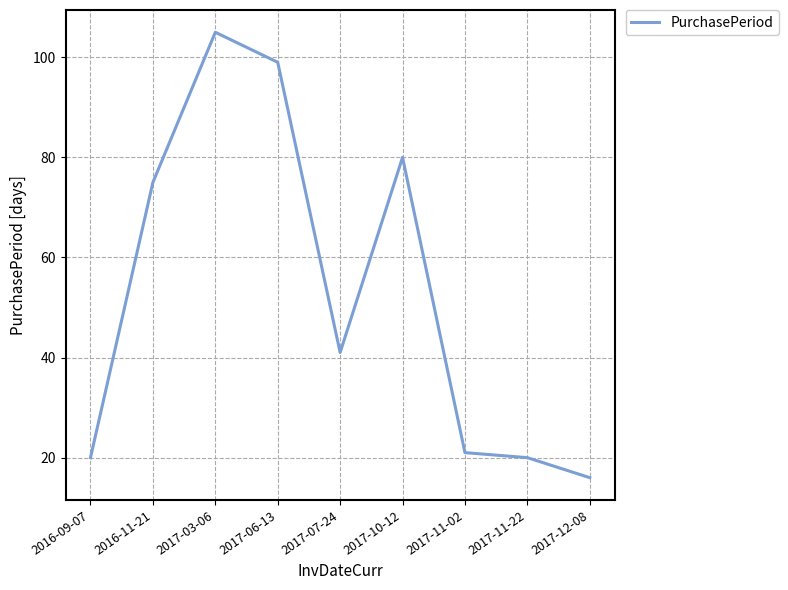

How many lines are shown in the chart?

1